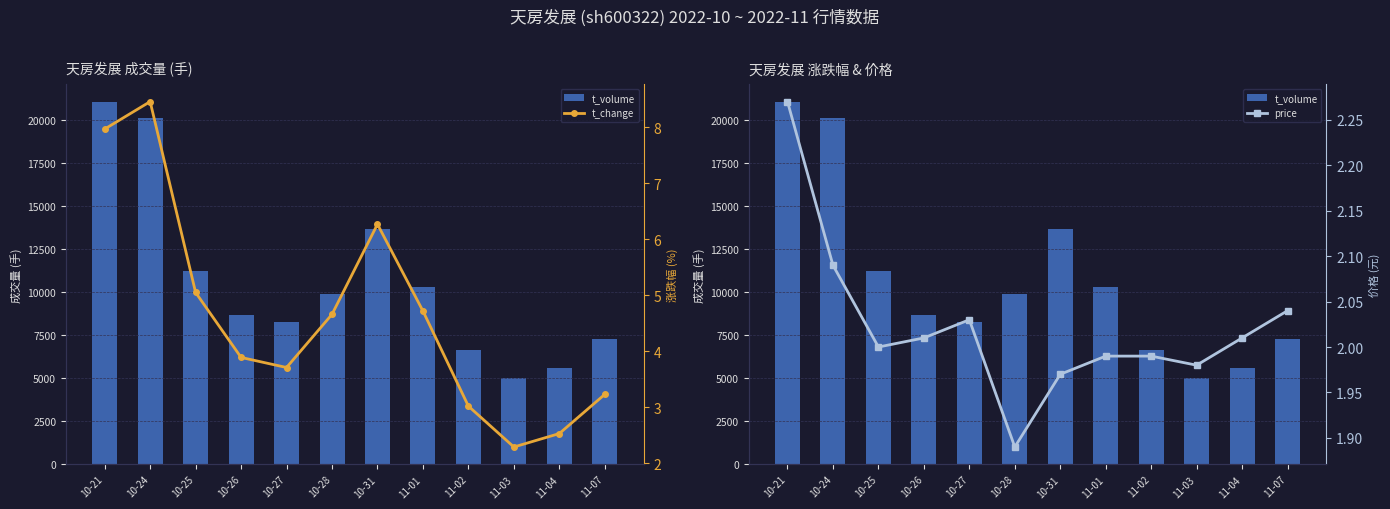

What is the label of the 11th bar from the right?

10-24